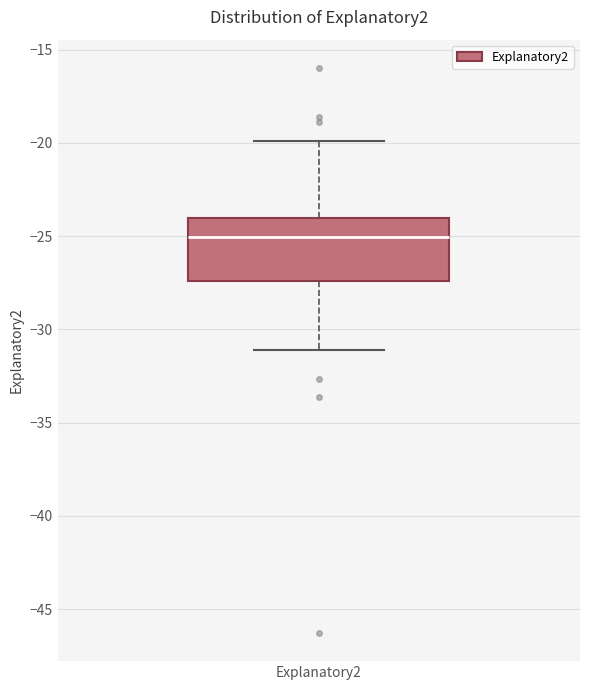

Read this box plot against the y-axis: the position of the median line, the range covered by the box, and the ends of both whiskers. The values are not printed on the chart, so give them approximately, as read against the axis.

median -25.0, box -27.5 to -24.0, whiskers -31.0 to -20.0